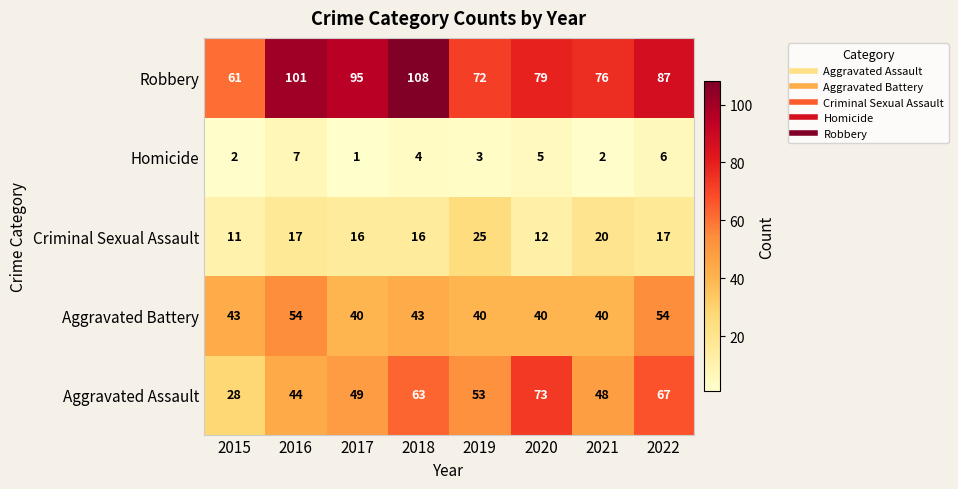

The Robbery series shows 76 at 2021. True or false?

True